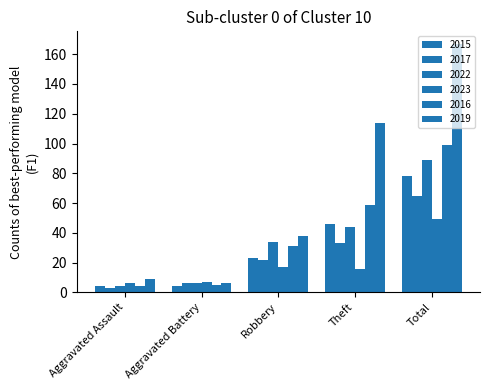

Count the number of data series in this chart.

6